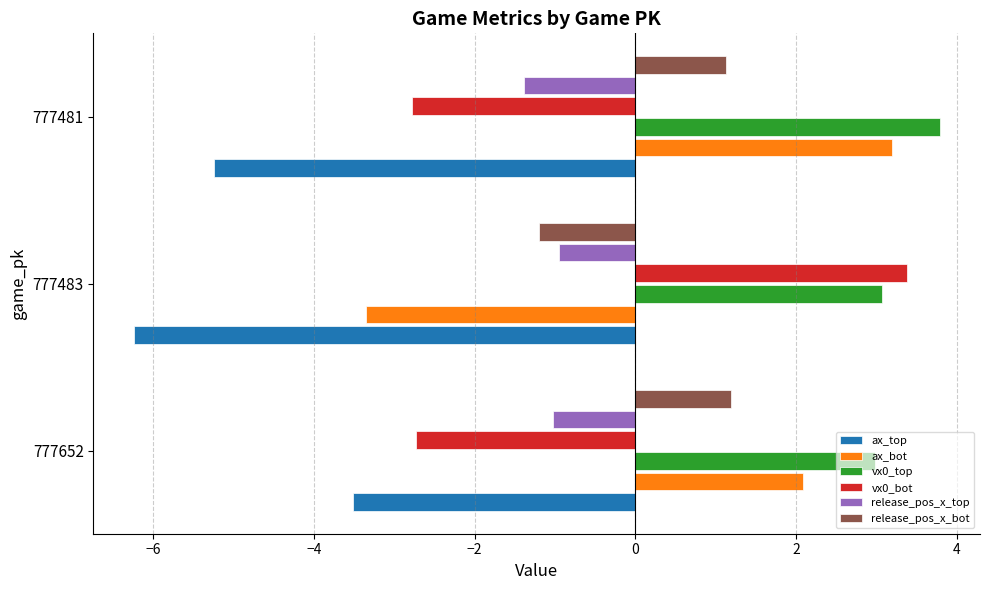

Is it true that vx0_bot equals -1.5 at 777652?

False